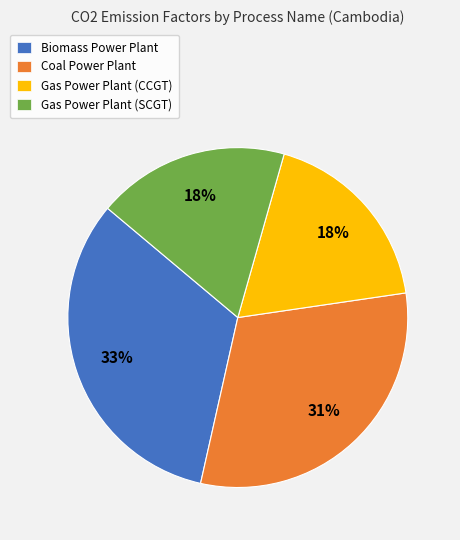

Is there any slice that represents more than half of the pie?

No